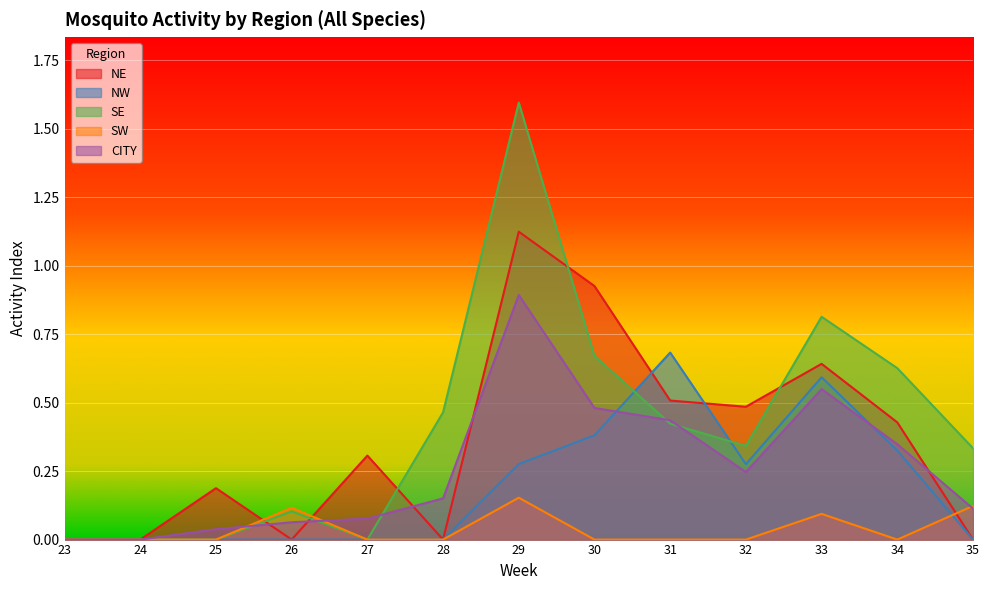

What is the value of the CITY point at the 12th from the left?

0.3